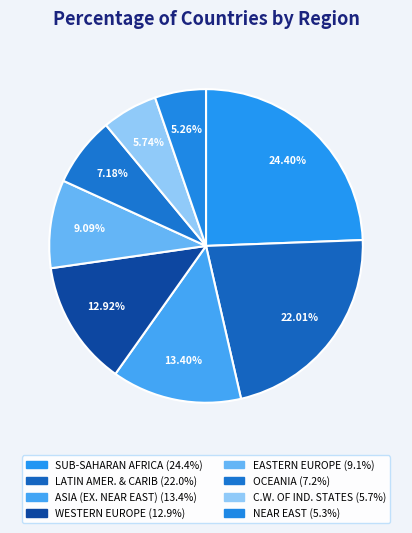

What is the smallest slice in the pie chart?

NEAR EAST